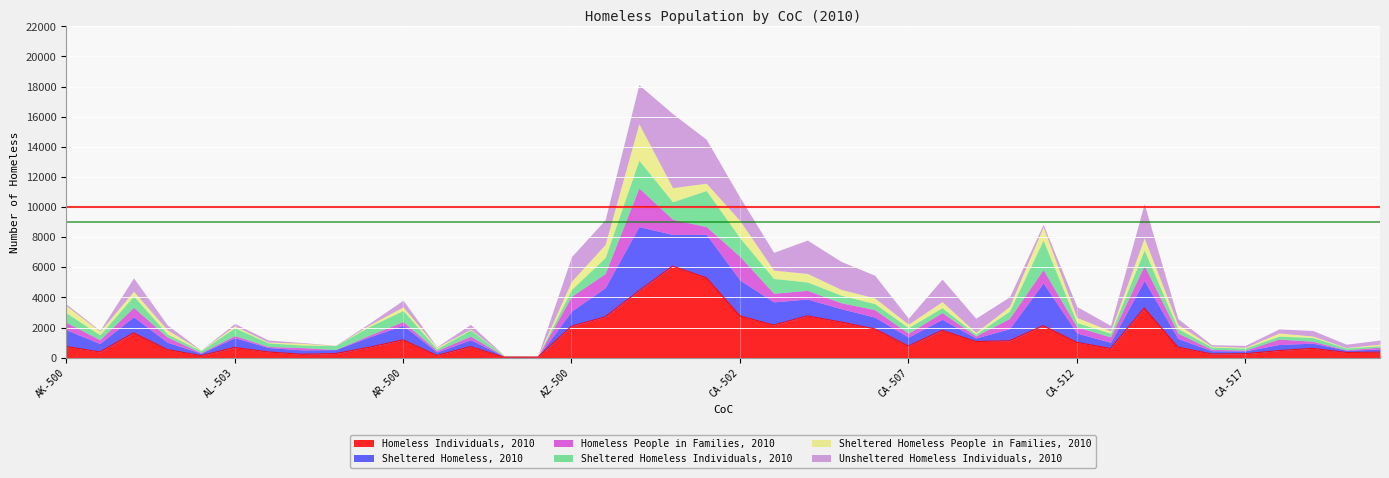

True or false: Homeless Individuals, 2010 has more than 1 interior local peaks.

True